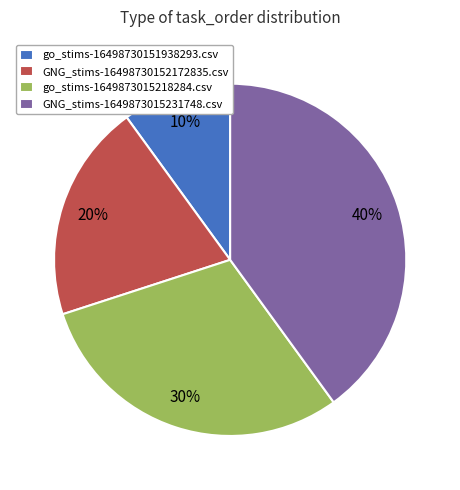

Is the sum of go_stims-1649873015218284.csv and go_stims-16498730151938293.csv greater than half?

No